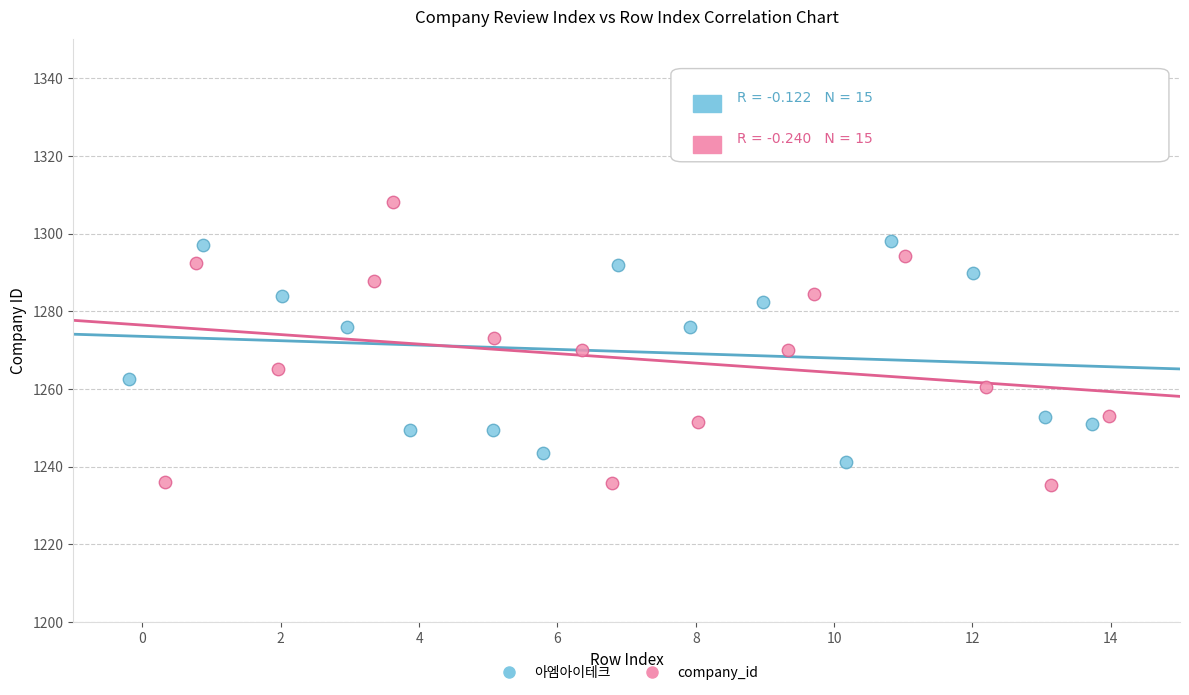

Which series reaches the minimum Y coordinate?

company_id